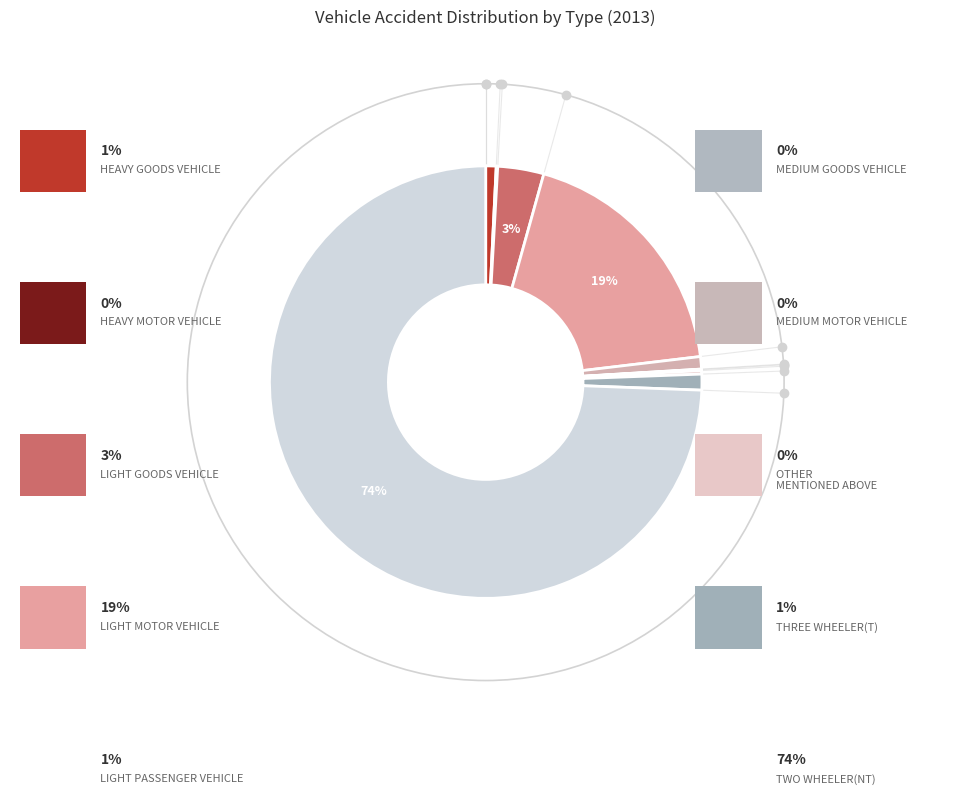

What is the smallest slice in the pie chart?

MEDIUM GOODS VEHICLE